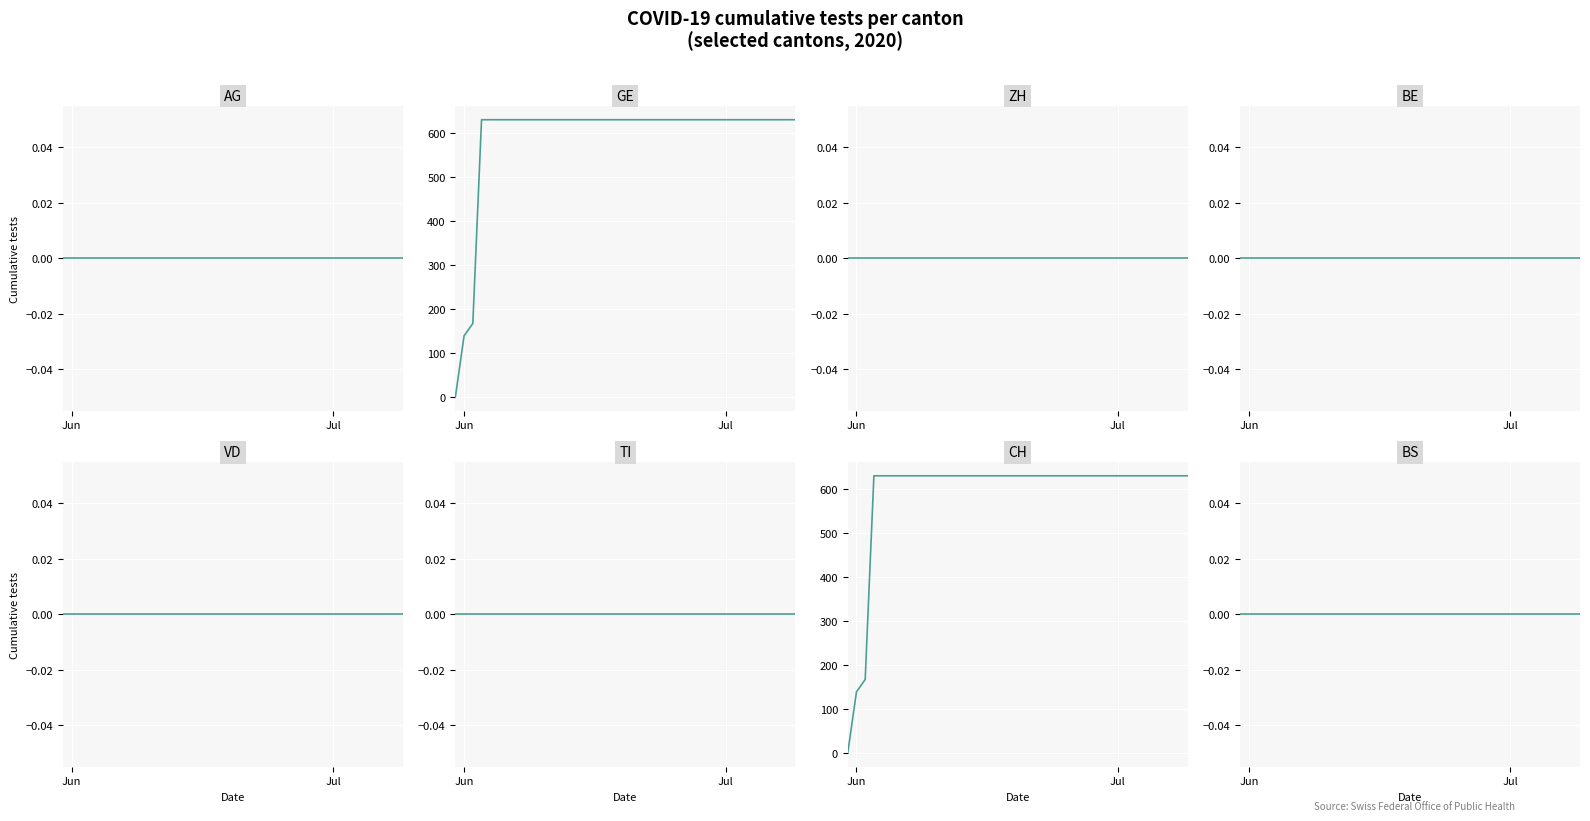

At how many categories does at least one series exceed 13?

39